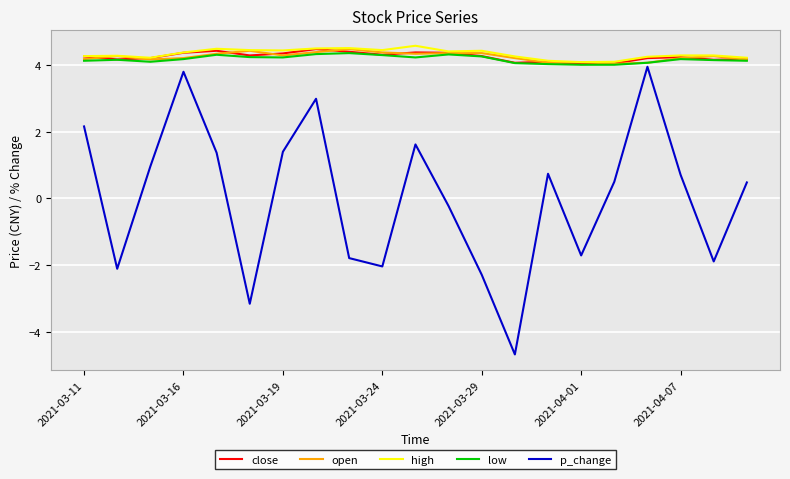

True or false: low has more than 2 interior local peaks.

True